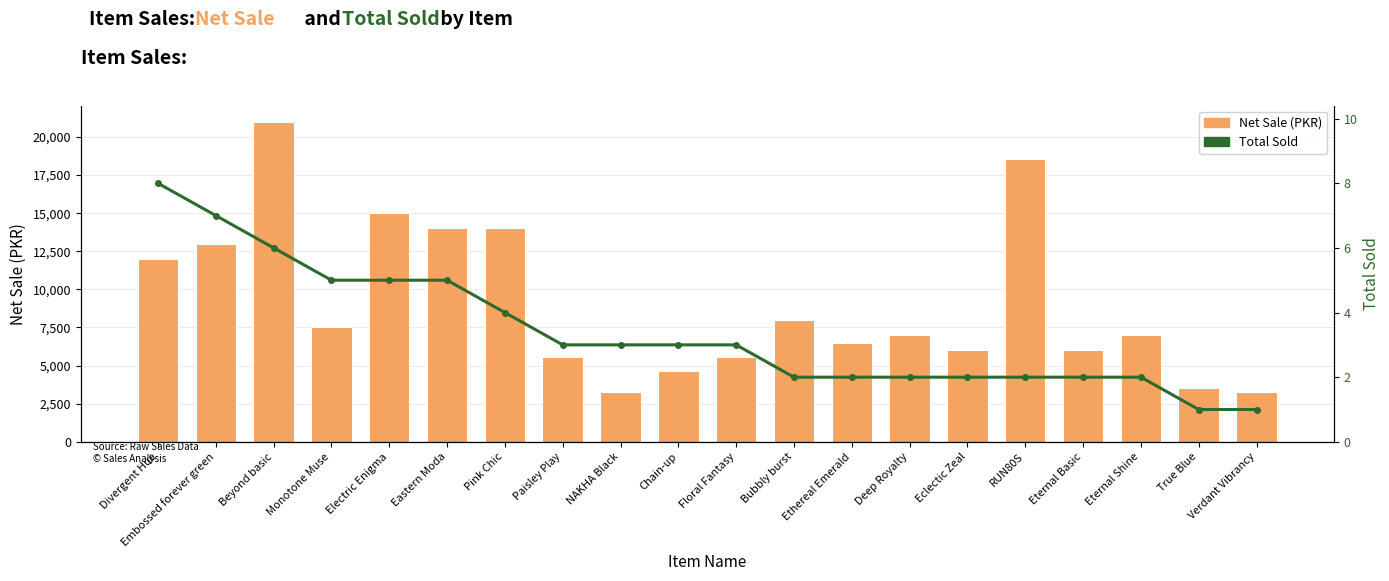

True or false: Total Sold has a value of 0 at True Blue.

False